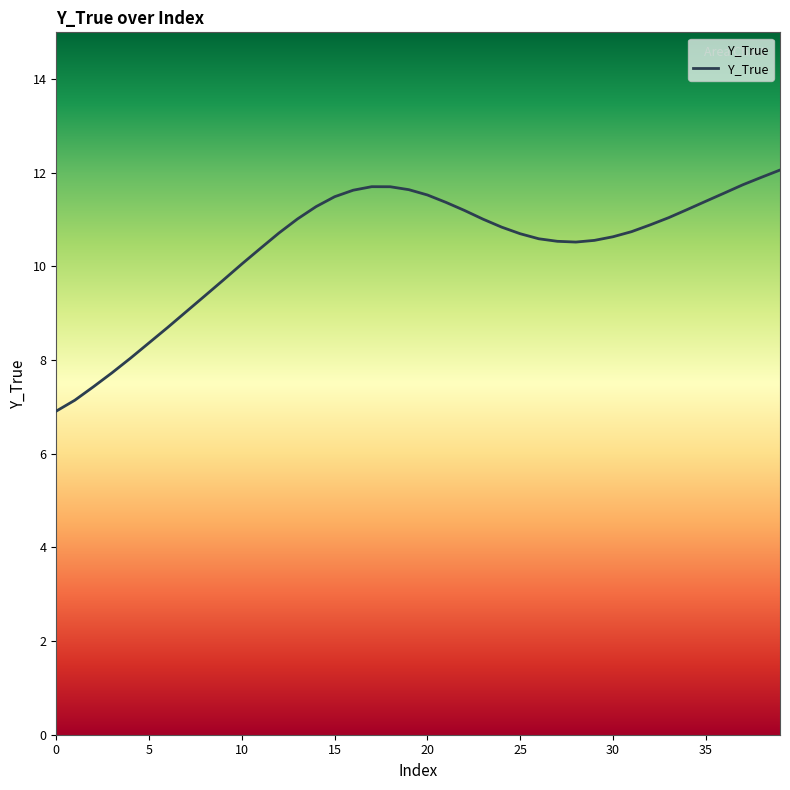

What is the greatest value displayed?

12.1